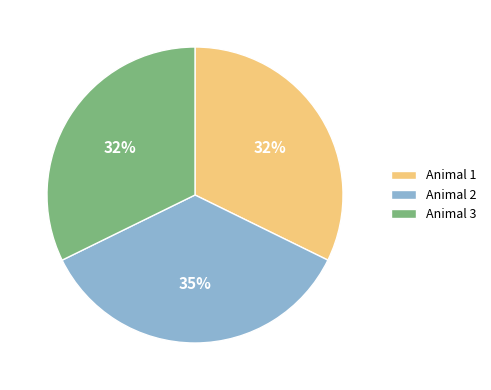

To the nearest percent, what percentage of the pie is Animal 1?

32%